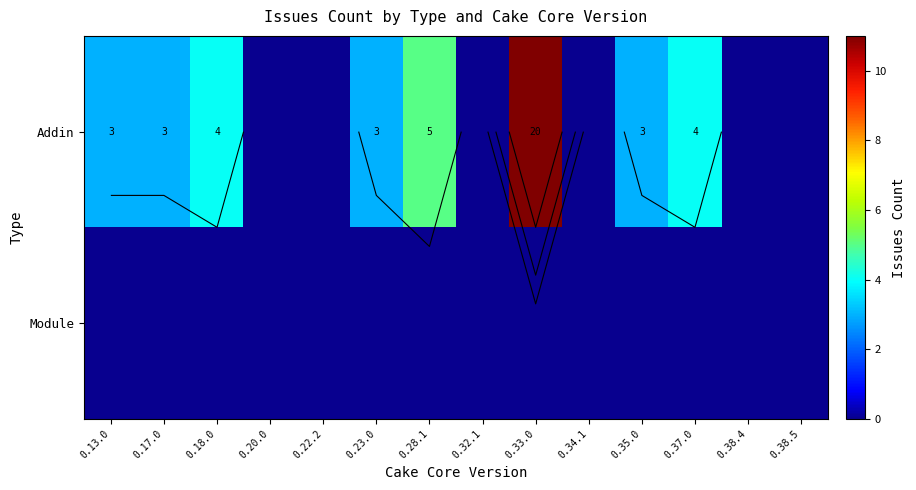

What is the difference between the maximum and minimum values in the Addin series?

20